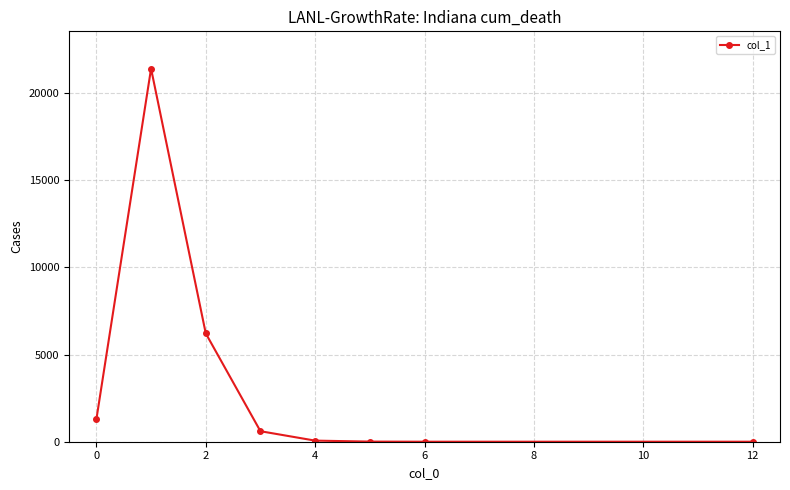

How many values are below 603?

4